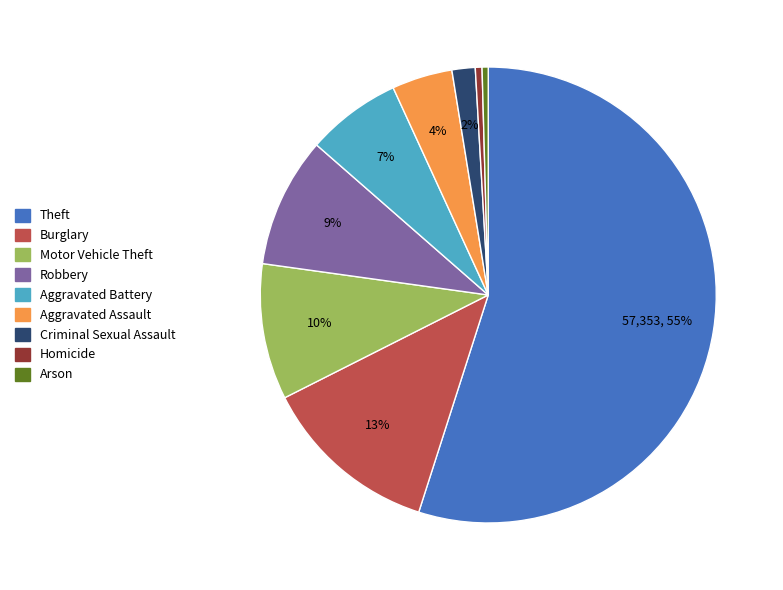

Is Burglary the majority of the pie?

No